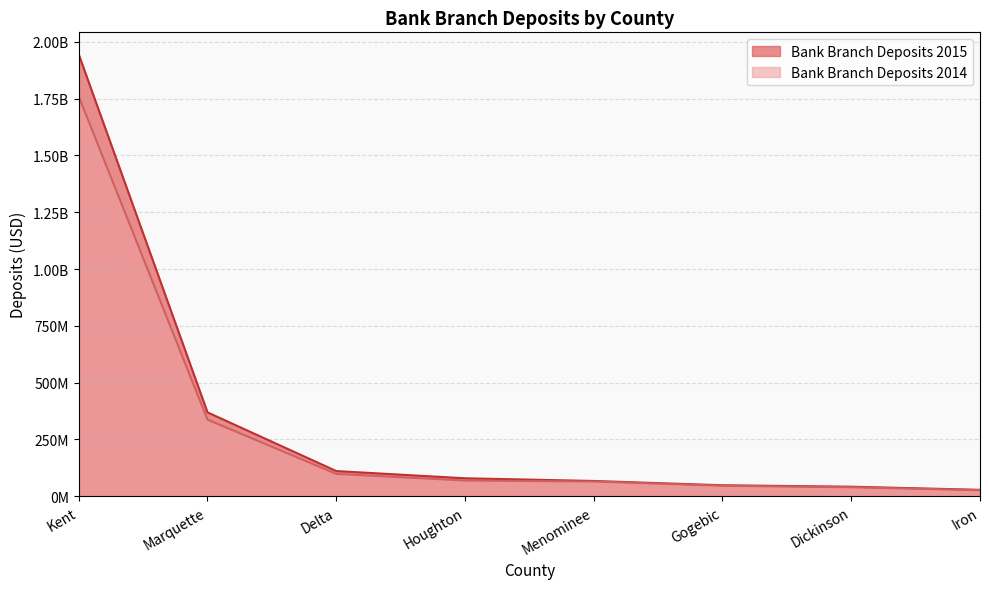

Which series changed the most between Kent and Marquette?

Bank Branch Deposits 2015